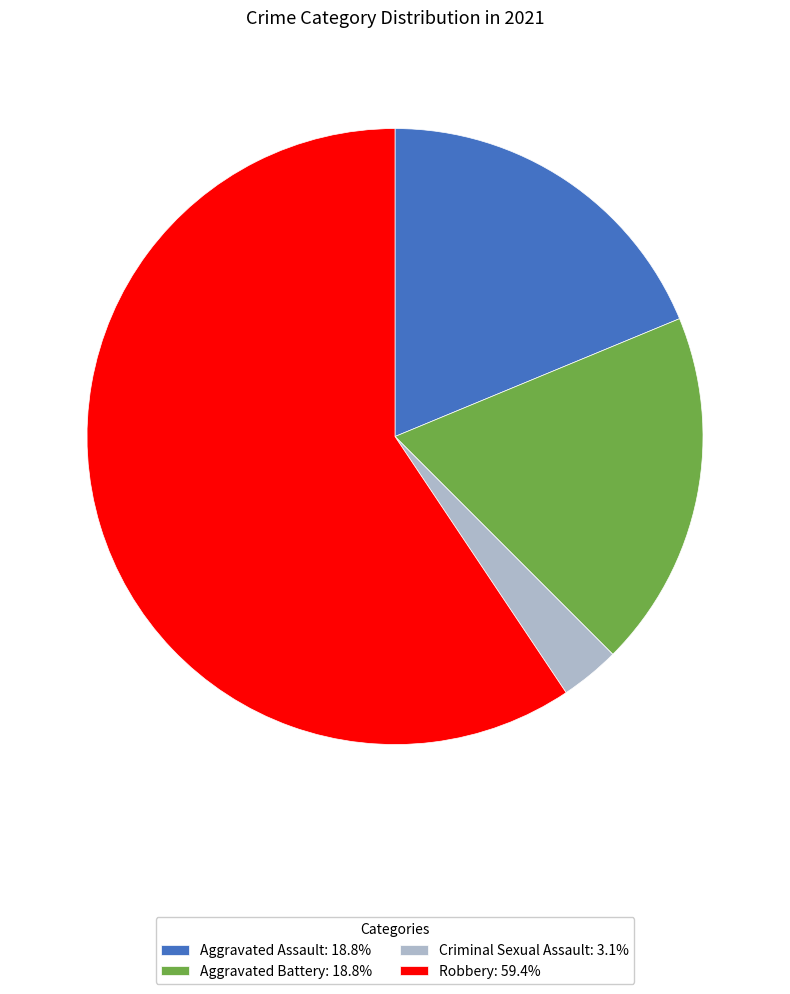

Is it true that Aggravated Assault is 19% of the pie?

True